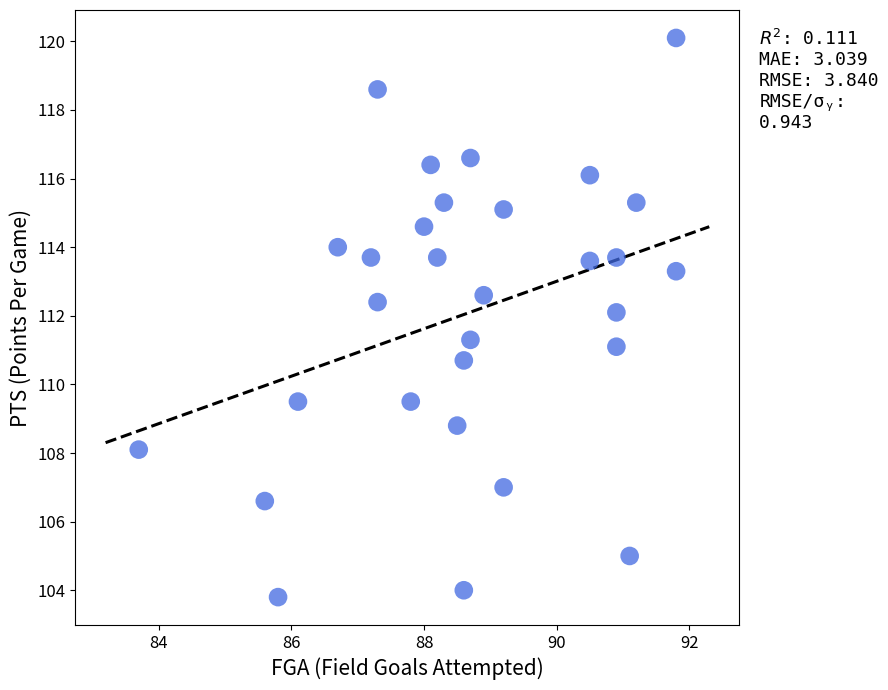

What is the range of Y values (max minus min)?

16.3